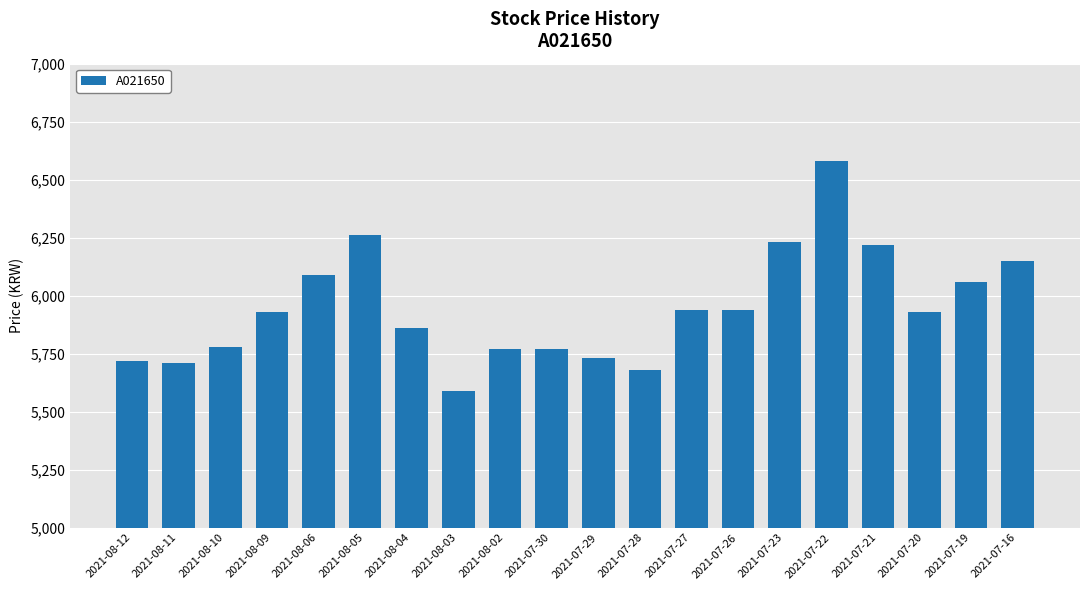

How many bars are there in total?

20